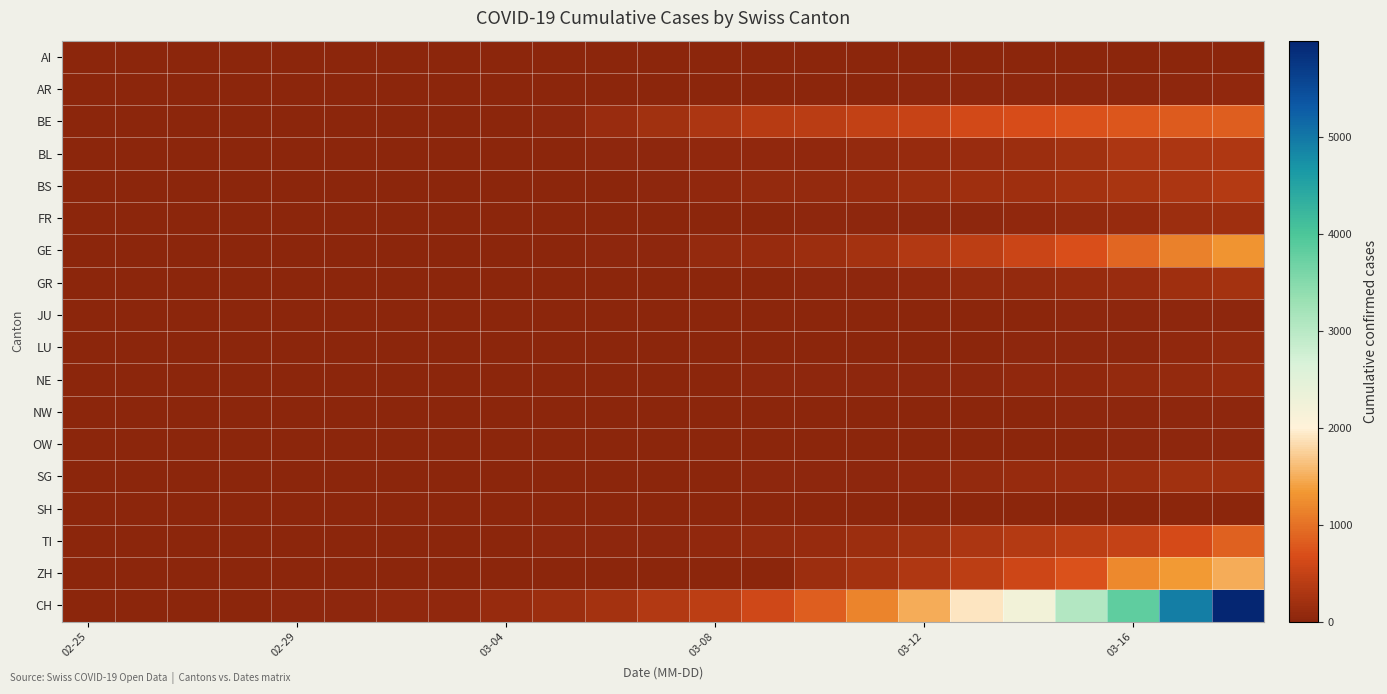

Rank the series by their maximum value, from highest to lowest.

CH, ZH, GE, TI, BE, BS, BL, GR, SG, FR, NE, LU, AR, NW, JU, OW, AI, SH